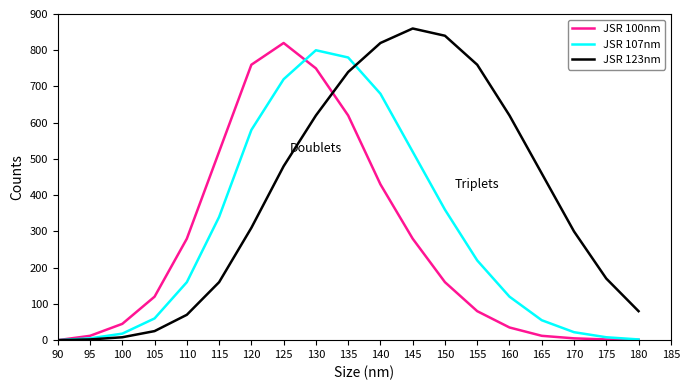

What is the sum of the JSR 100nm values at 130 and 100?

795